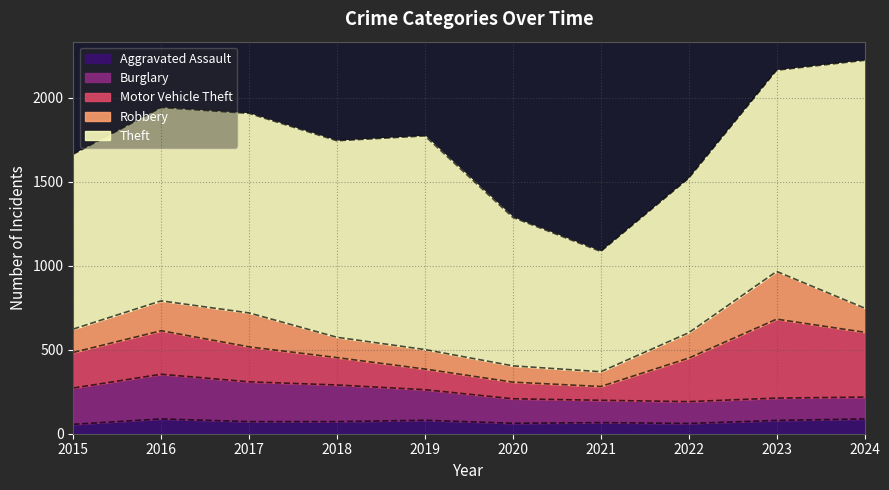

True or false: Robbery and Theft cross at least once.

False